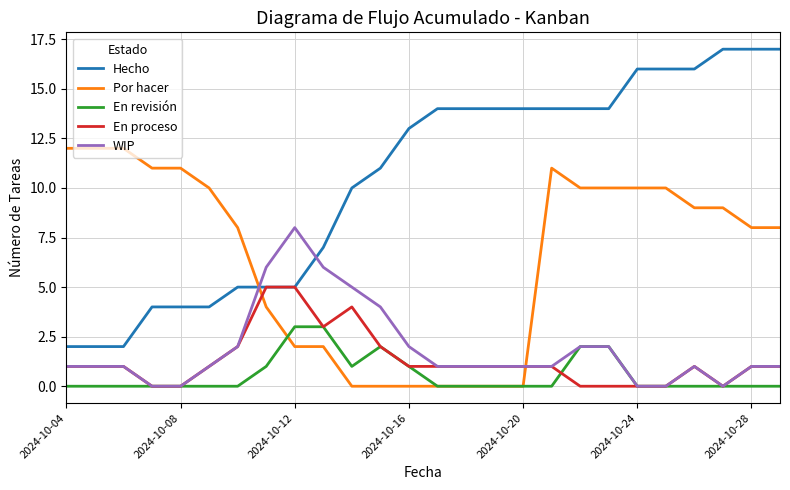

Which series has the largest range (max minus min)?

Hecho